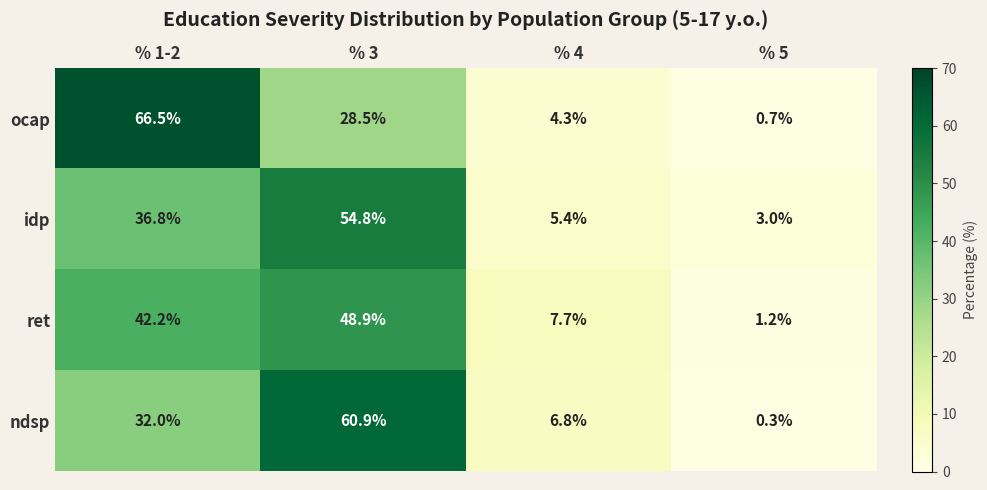

Reading left to right, transcribe all the data shown in this chart.

ocap: % 1-2=66.5	% 3=28.5	% 4=4.3	% 5=0.7
idp: % 1-2=36.8	% 3=54.8	% 4=5.4	% 5=3.0
ret: % 1-2=42.2	% 3=48.9	% 4=7.7	% 5=1.2
ndsp: % 1-2=32.0	% 3=60.9	% 4=6.8	% 5=0.3